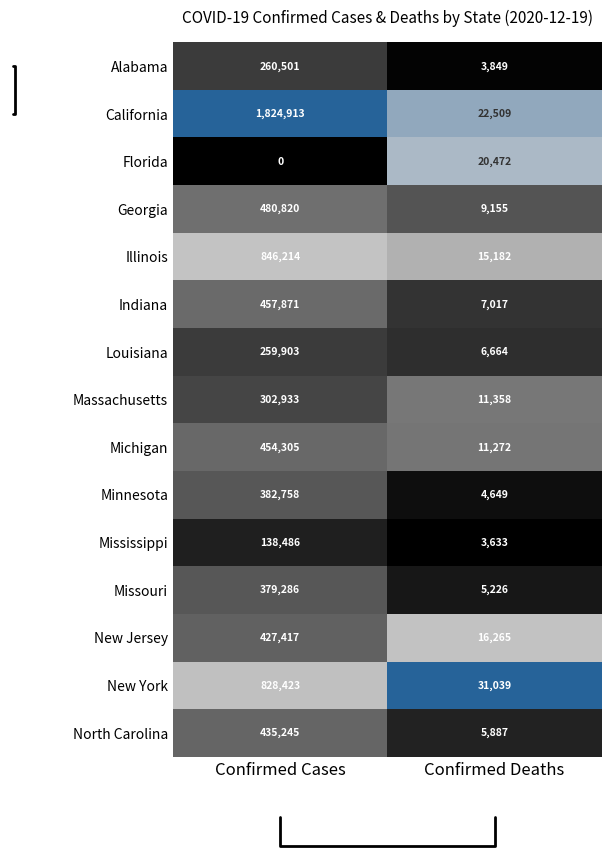

Read the Mississippi value at Confirmed Cases, to the nearest 50.

138500